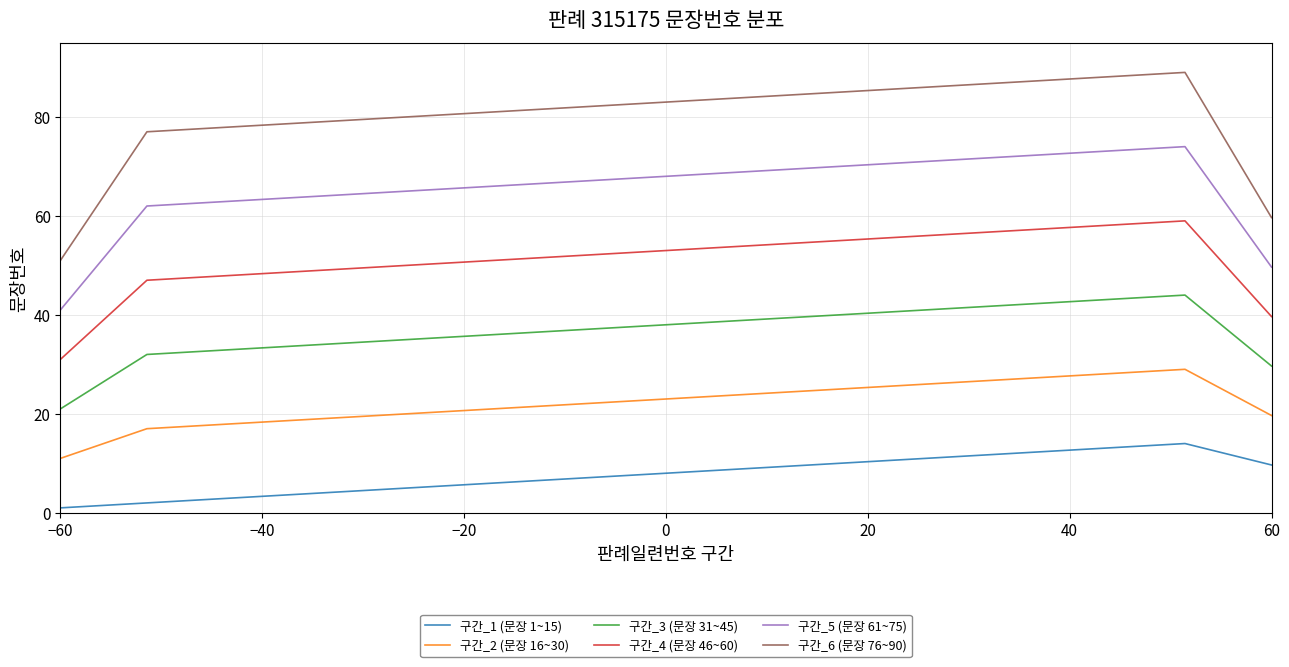

Which series has the widest spread of values?

구간_6 (문장 76~90)